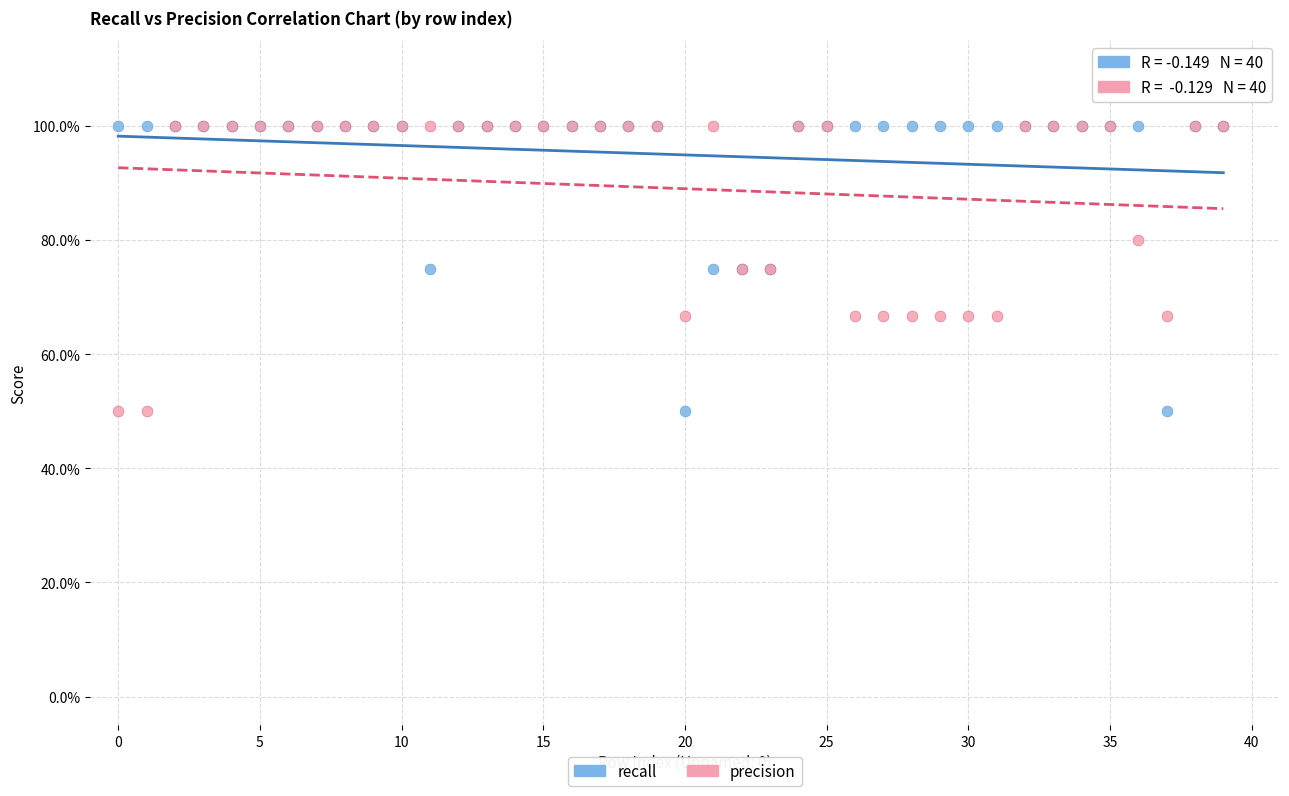

What are all the series names shown in the legend?

recall, precision